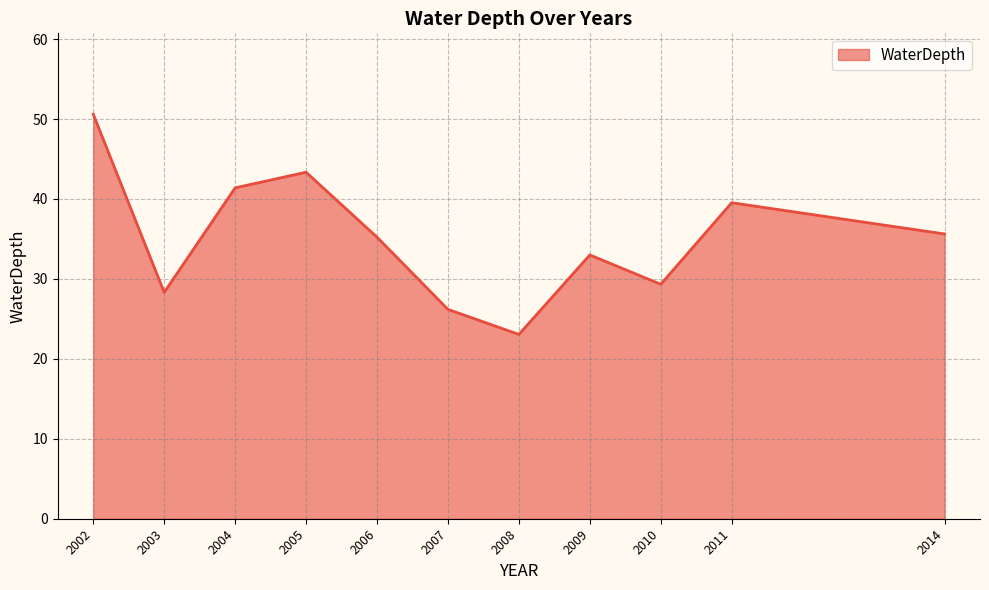

Reading left to right, transcribe all the data shown in this chart.

2002=50.6	2003=28.3	2004=41.4	2005=43.3	2006=35.2	2007=26.2	2008=23.1	2009=33.0	2010=29.3	2011=39.5	2014=35.6